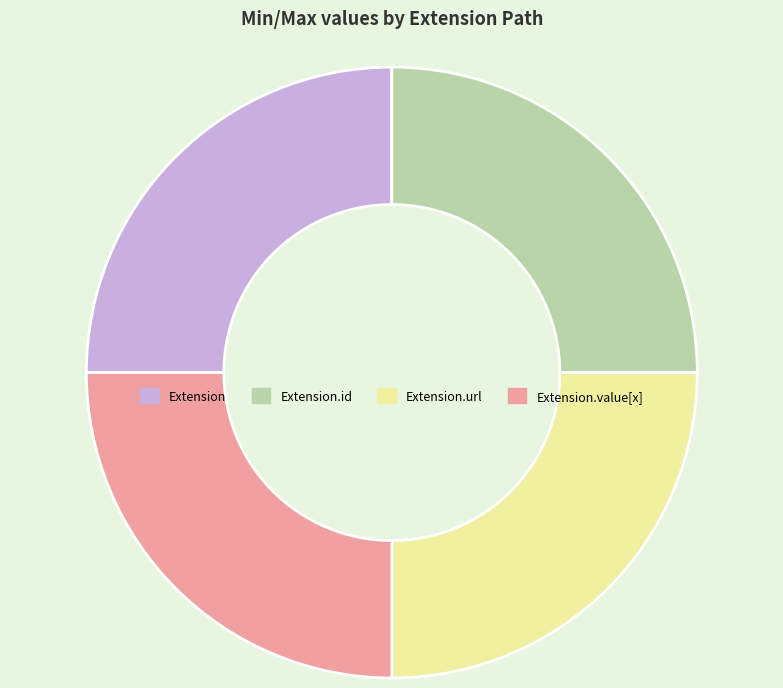

Approximately how many times larger is the value at Extension.id compared to Extension.value[x]?

1.0